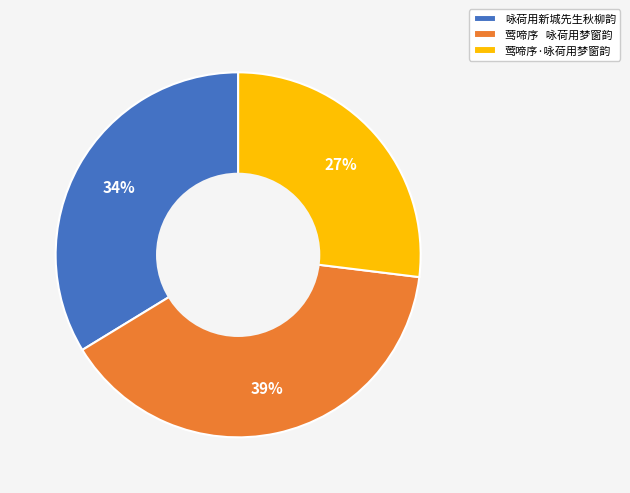

Is it true that 莺啼序 咏荷用梦窗韵 is 39% of the pie?

True